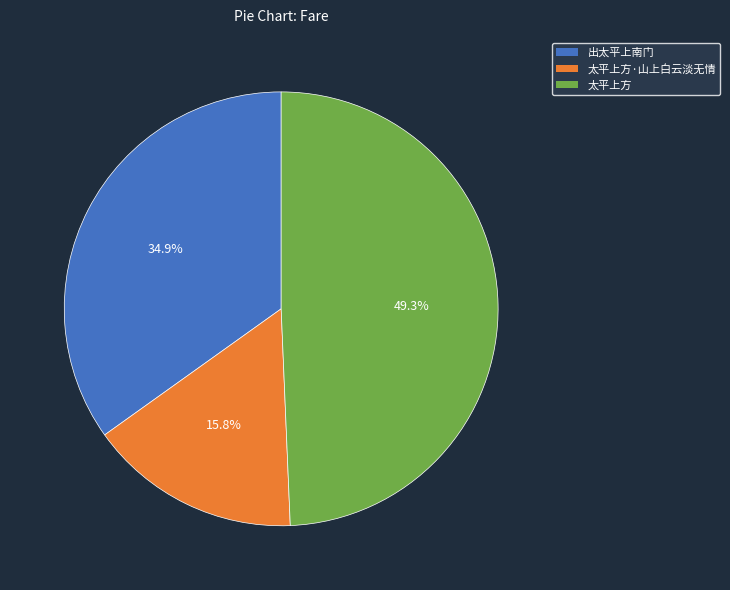

Does 太平上方·山上白云淡无情 account for over 50% of the chart?

No